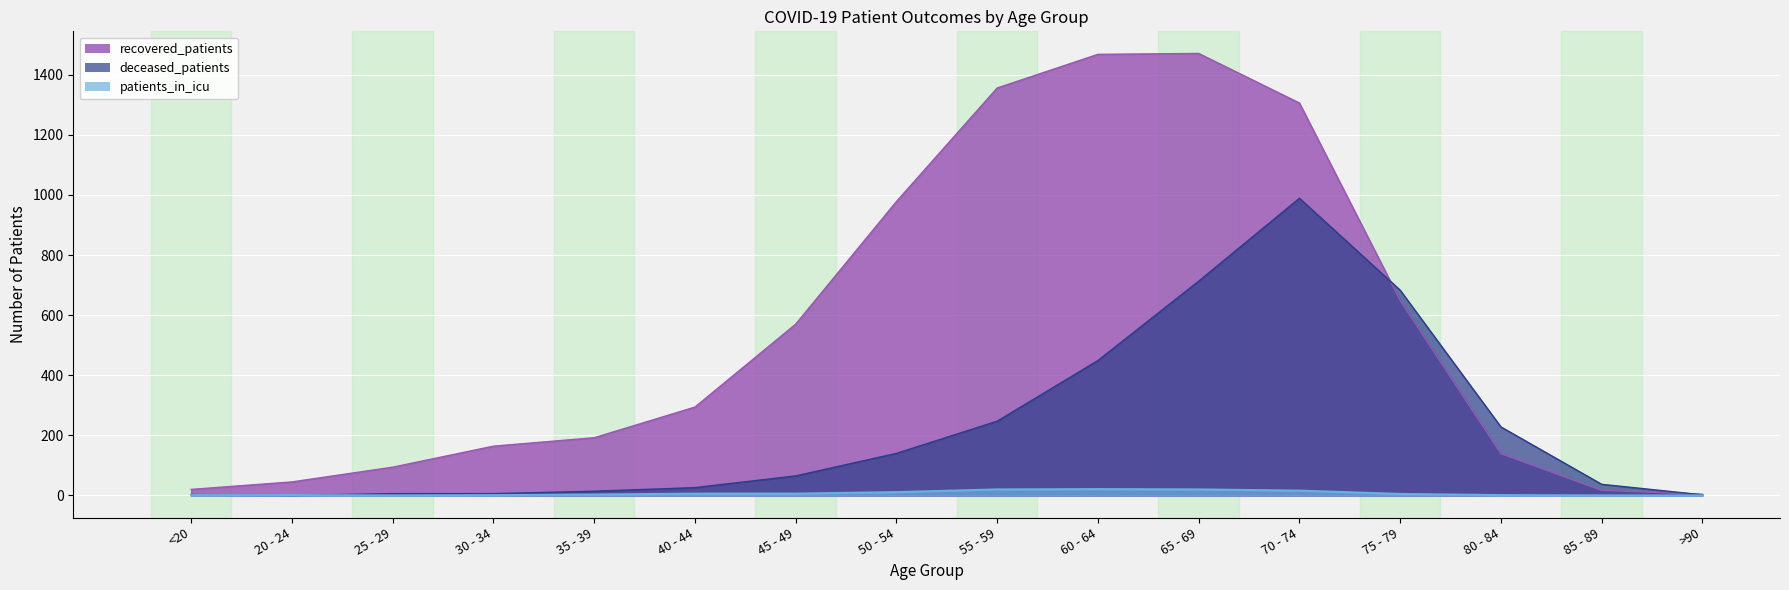

What position from the right is 80 - 84?

3